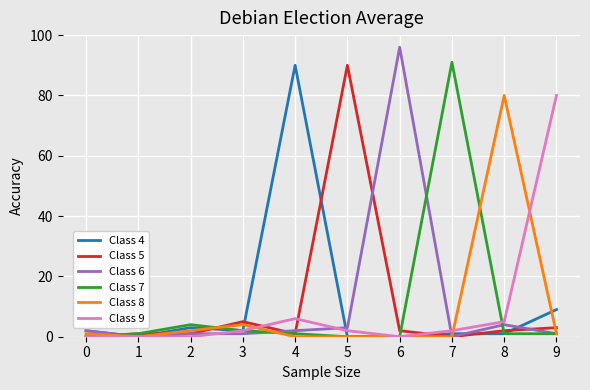

What is the greatest value displayed?

96